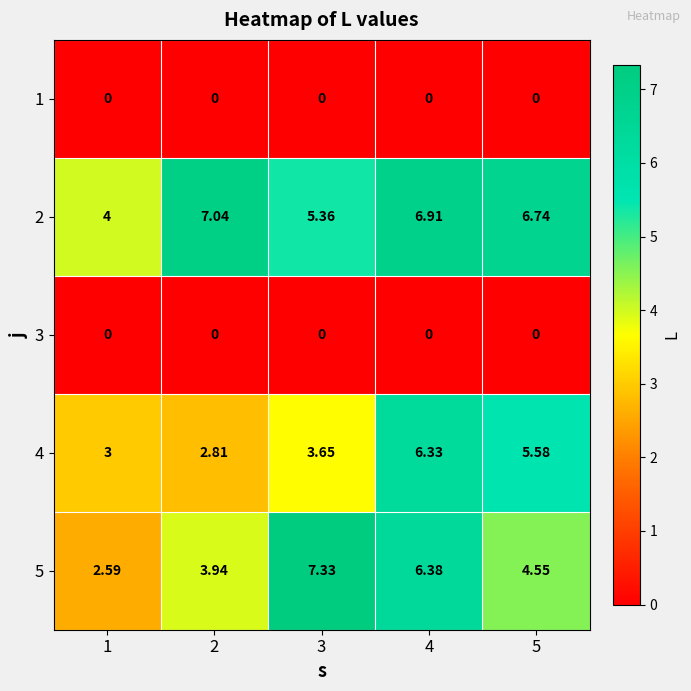

How many distinct data groups are displayed?

5